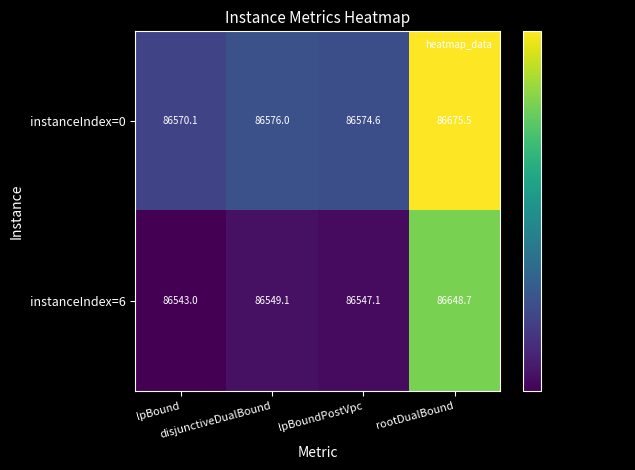

At lpBound, list the series in order from largest to smallest.

instanceIndex=0, instanceIndex=6